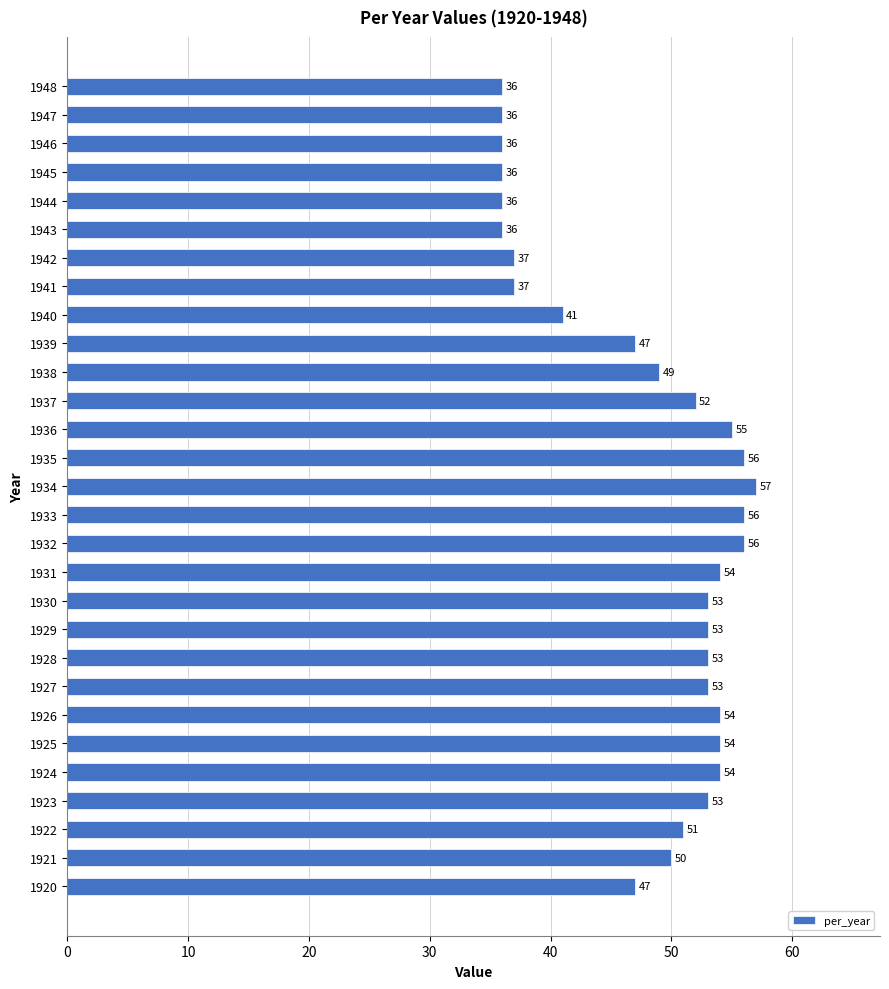

Reading bottom to top, extract all data points from this chart.

1920=47	1921=50	1922=51	1923=53	1924=54	1925=54	1926=54	1927=53	1928=53	1929=53	1930=53	1931=54	1932=56	1933=56	1934=57	1935=56	1936=55	1937=52	1938=49	1939=47	1940=41	1941=37	1942=37	1943=36	1944=36	1945=36	1946=36	1947=36	1948=36